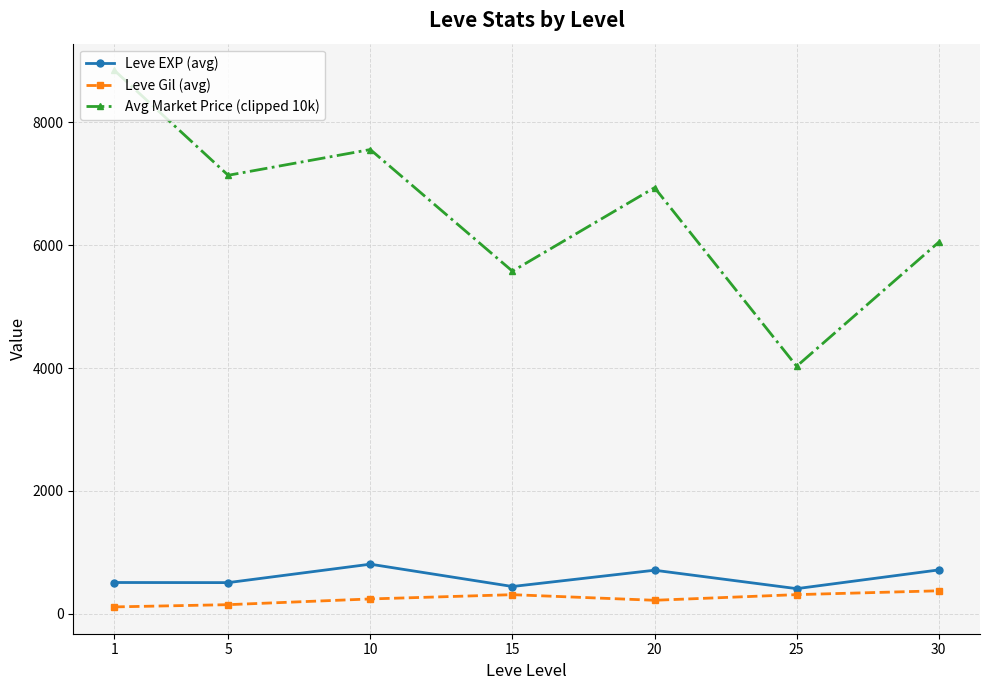

True or false: Leve Gil (avg) has more than 0 interior local peaks.

True